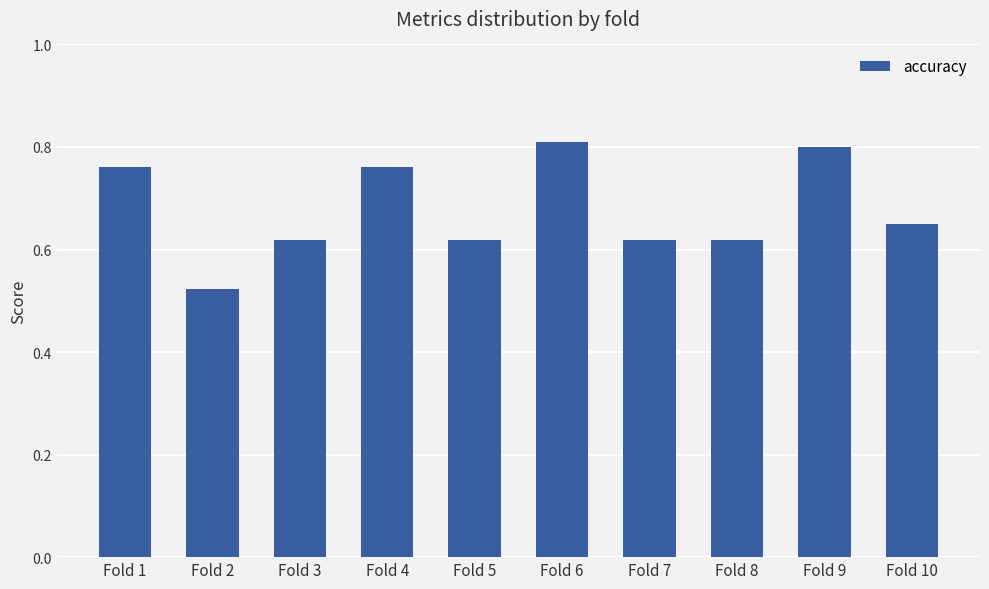

True or false: the data shows 0.8 at Fold 1.

True